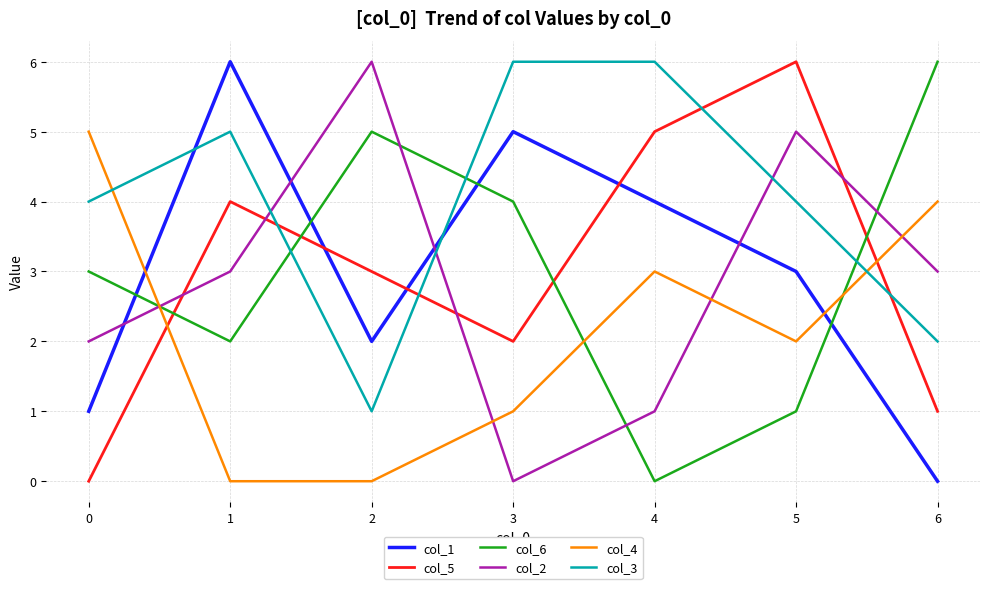

At which category is the sum across all series the highest?

5